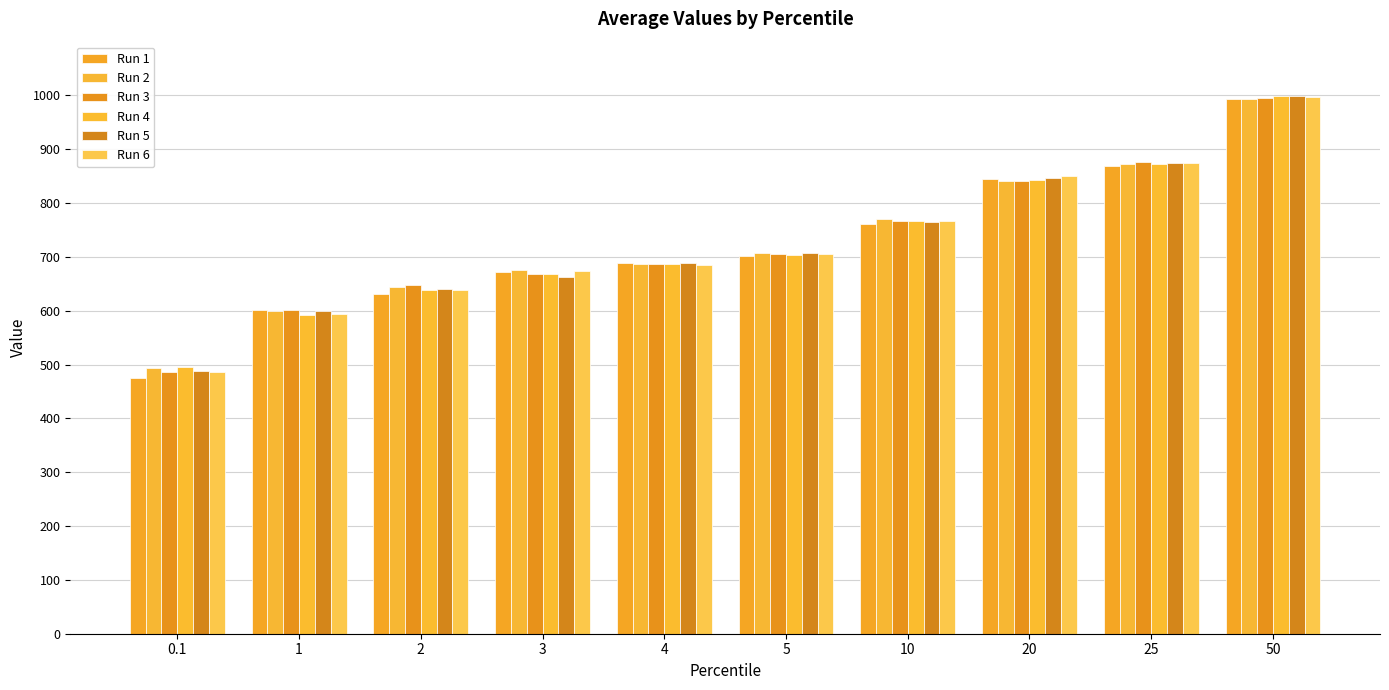

Which series has the widest spread of values?

Run 1